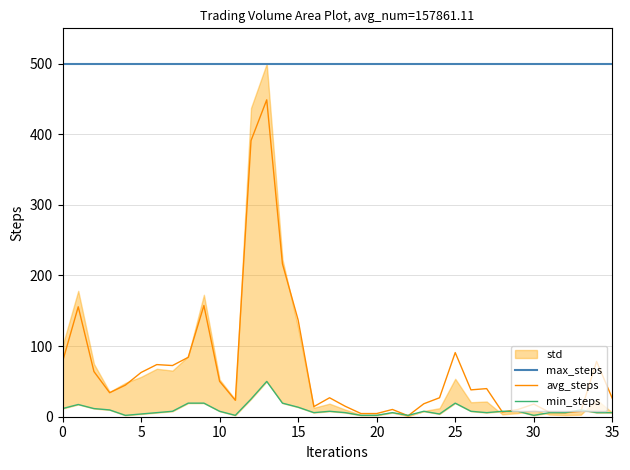

Where is min_steps nearest to the value 25?

12